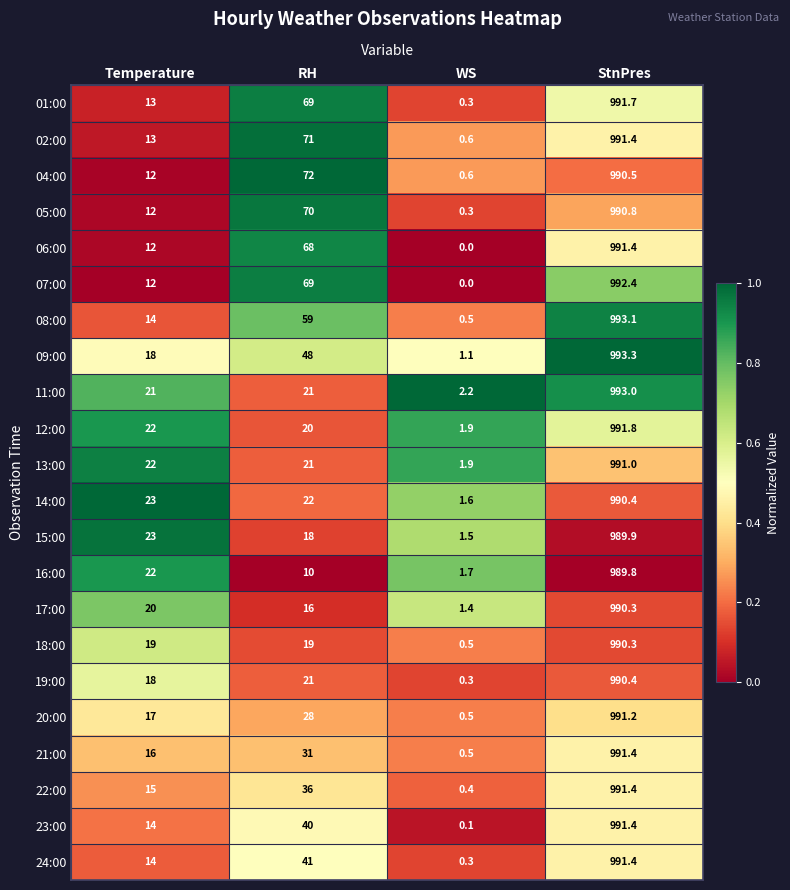

Is it true that 08:00 equals 59.0 at RH?

True